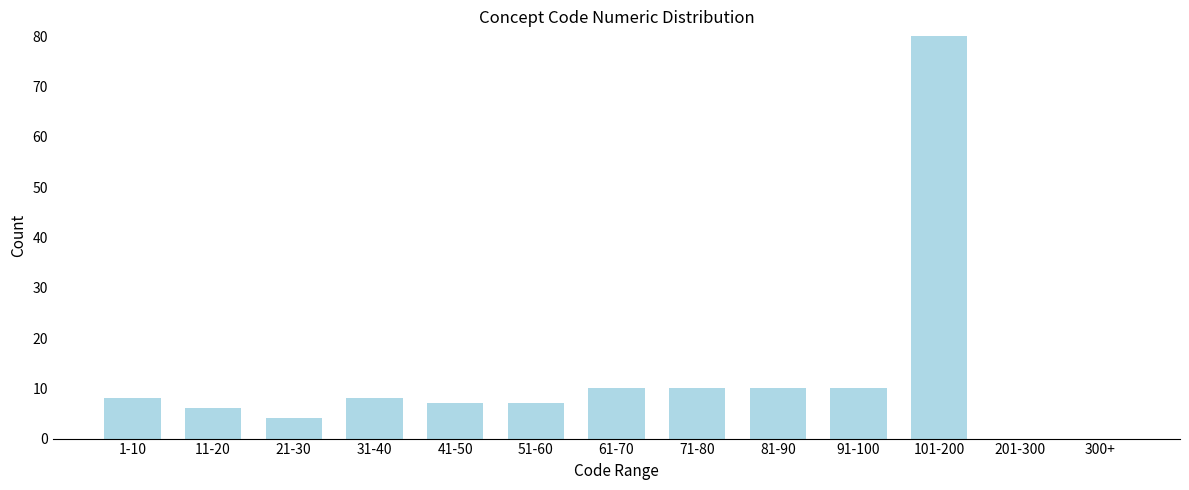

Reading left to right, extract all data points from this chart.

1-10=8	11-20=6	21-30=4	31-40=8	41-50=7	51-60=7	61-70=10	71-80=10	81-90=10	91-100=10	101-200=80	201-300=0	300+=0